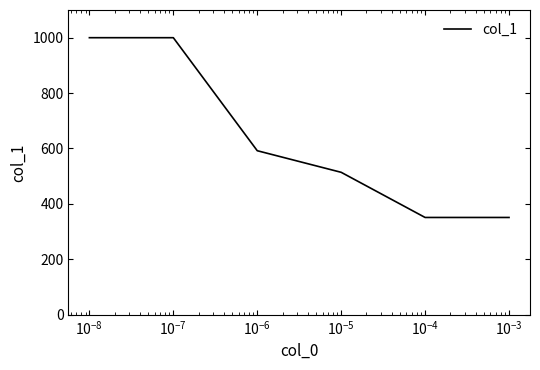

True or false: there are more than 2 points higher than both neighbors.

False